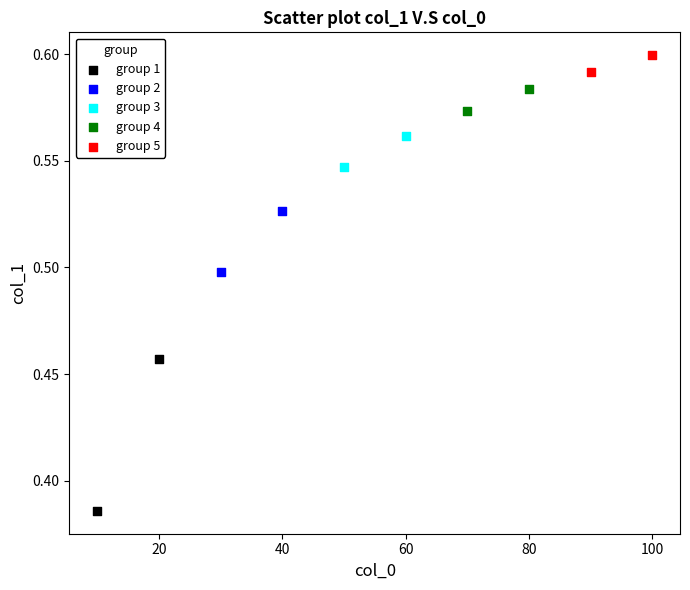

Which series reaches the minimum Y coordinate?

group 1